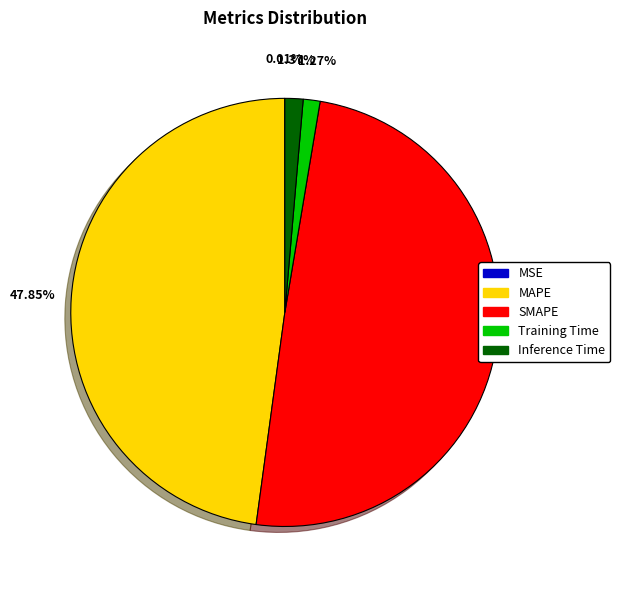

Which category has the biggest portion of the pie?

SMAPE